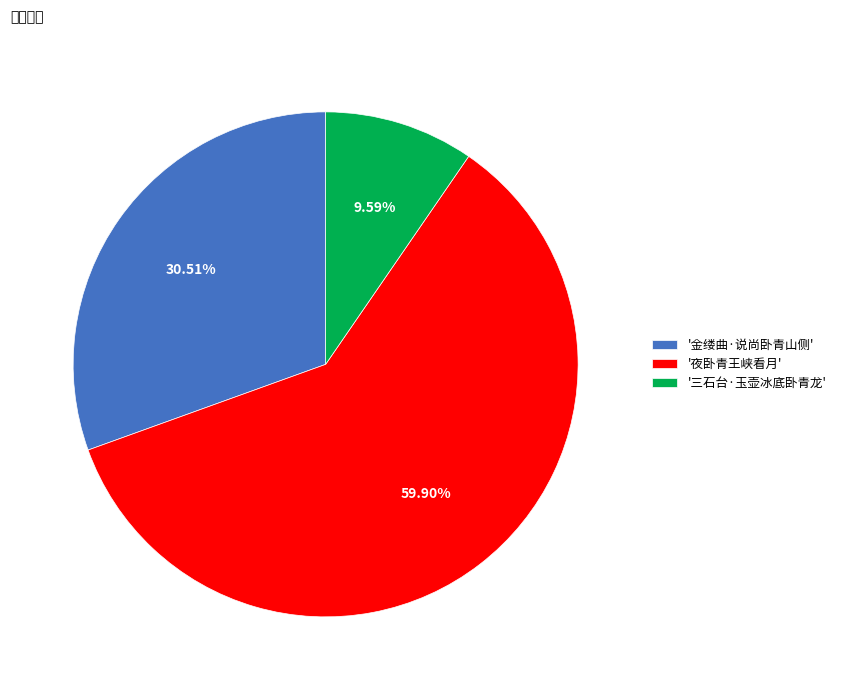

Which has a higher value, '夜卧青王峡看月' or '三石台·玉壶冰底卧青龙'?

'夜卧青王峡看月'